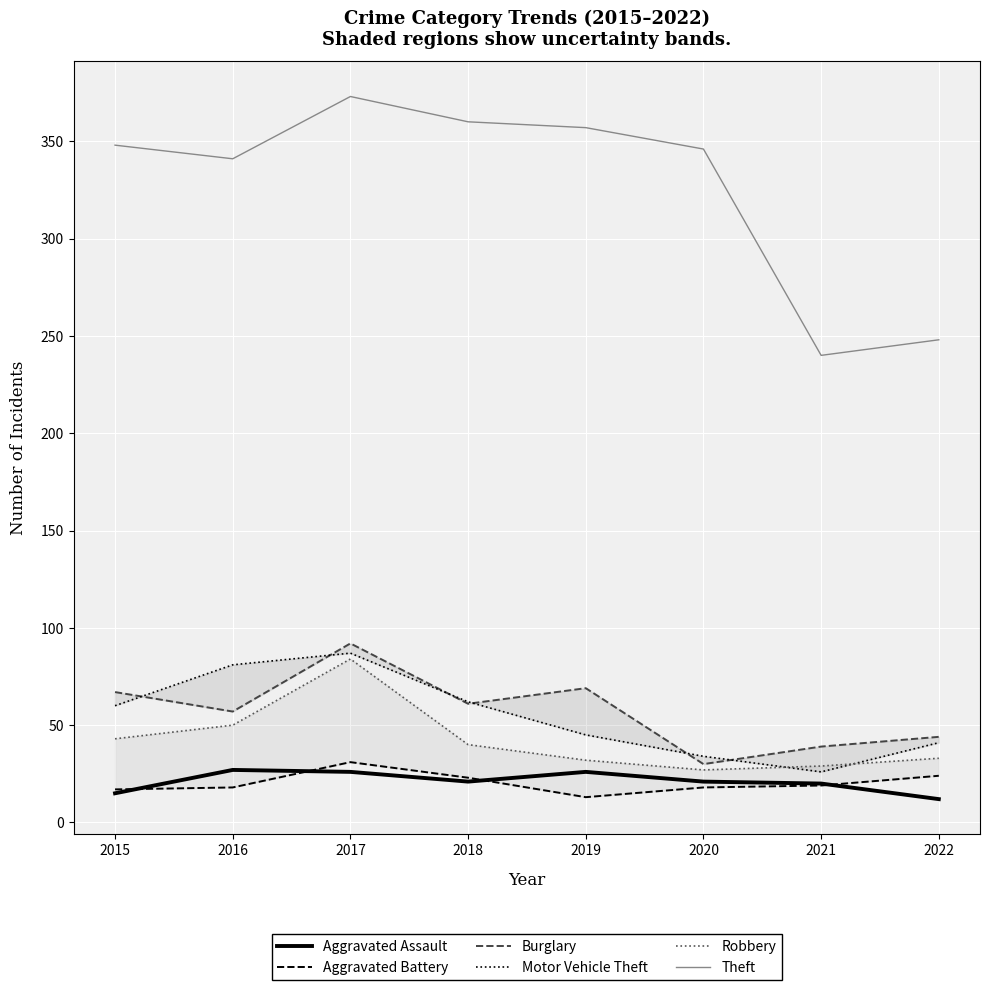

Which has a higher value, 2022 or 2021?

2021